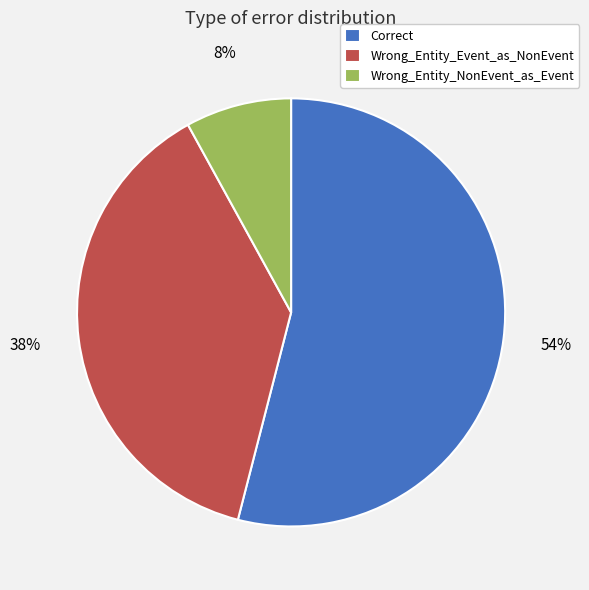

Count the number of slices in the pie.

3